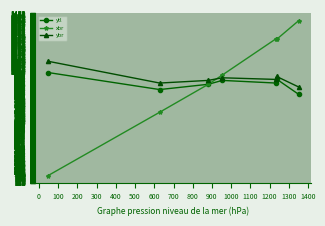

How many lines are shown in the chart?

3